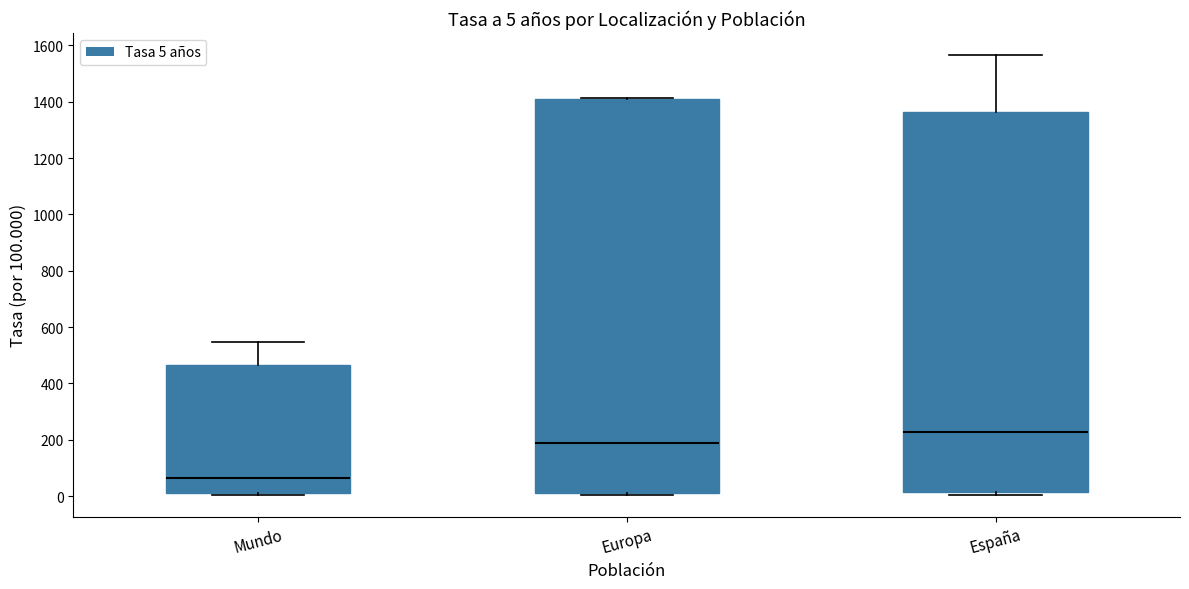

Which box is the tallest, from its lower edge to its upper edge?

Europa